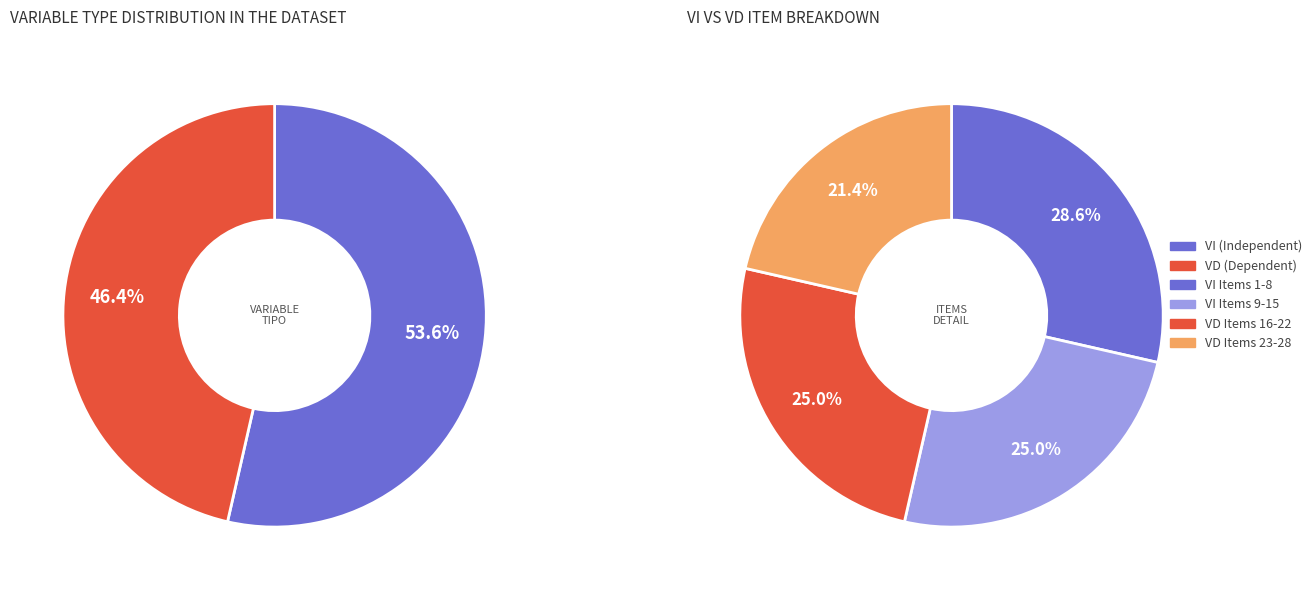

How many slices are in this pie chart?

2